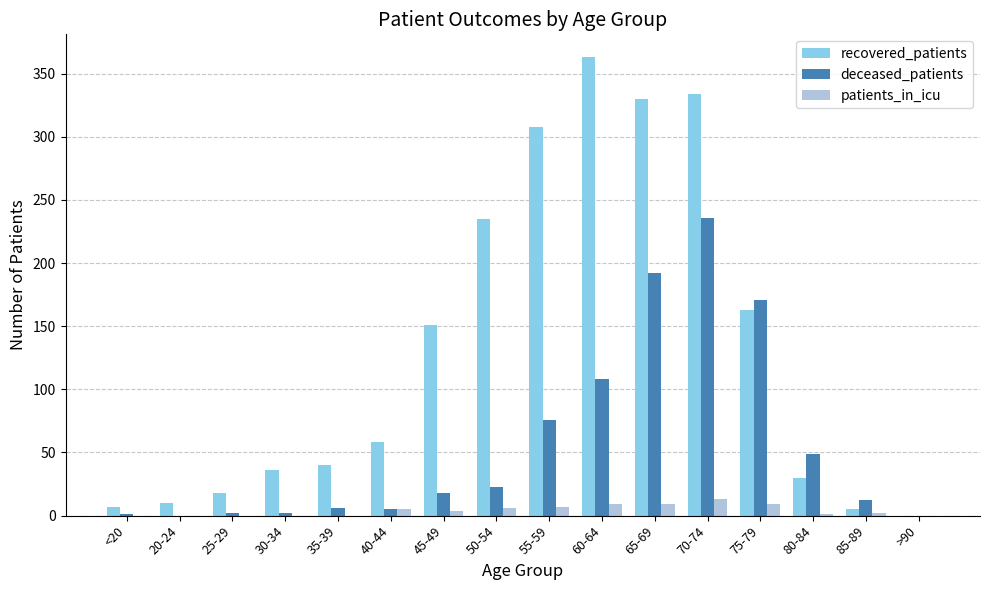

Is it true that deceased_patients equals 10 at 50-54?

False